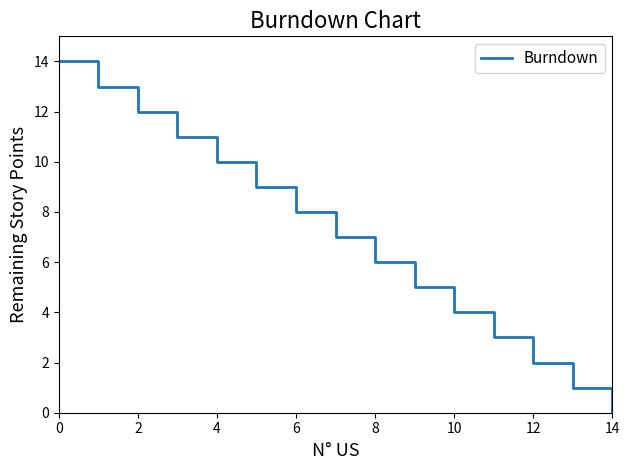

What is the difference between the maximum and minimum values?

14